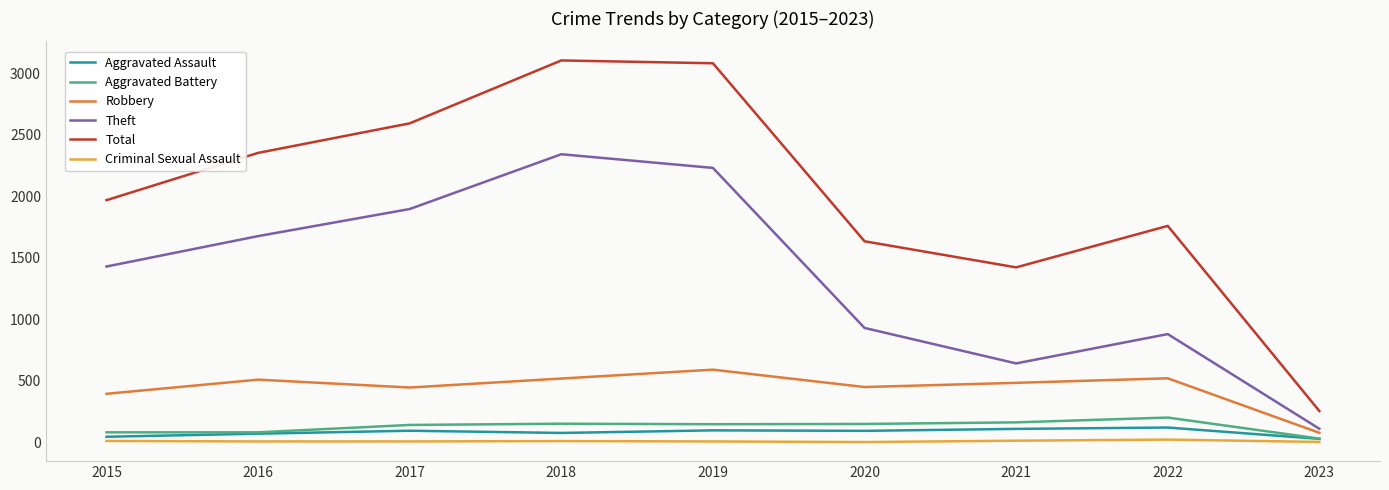

Is it true that Theft equals 930 at 2020?

True